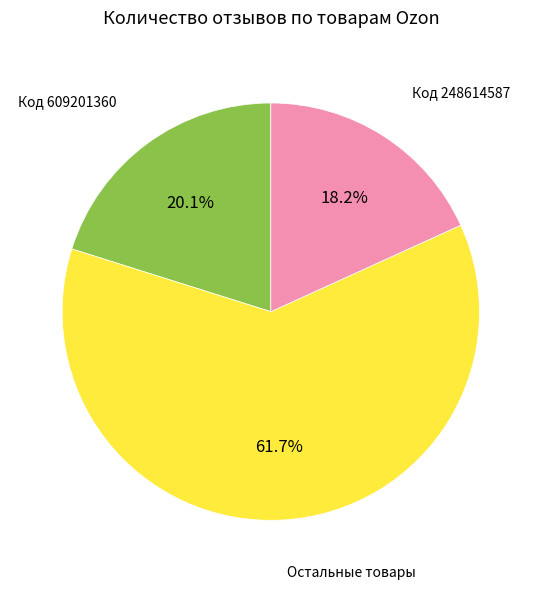

Is there a majority slice in this chart?

Yes